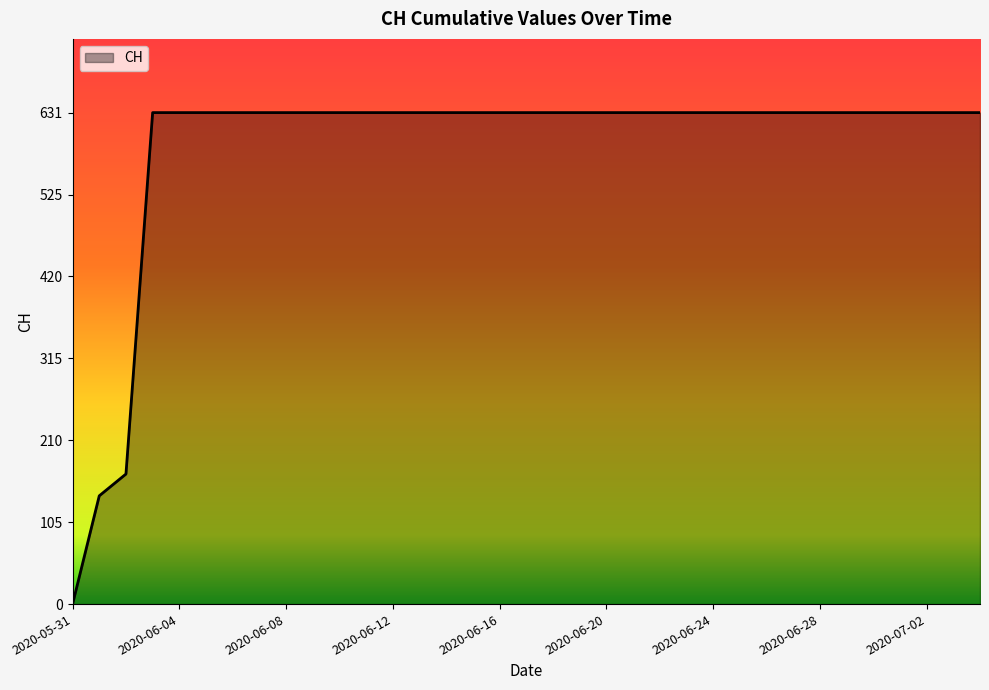

What is the greatest value displayed?

631